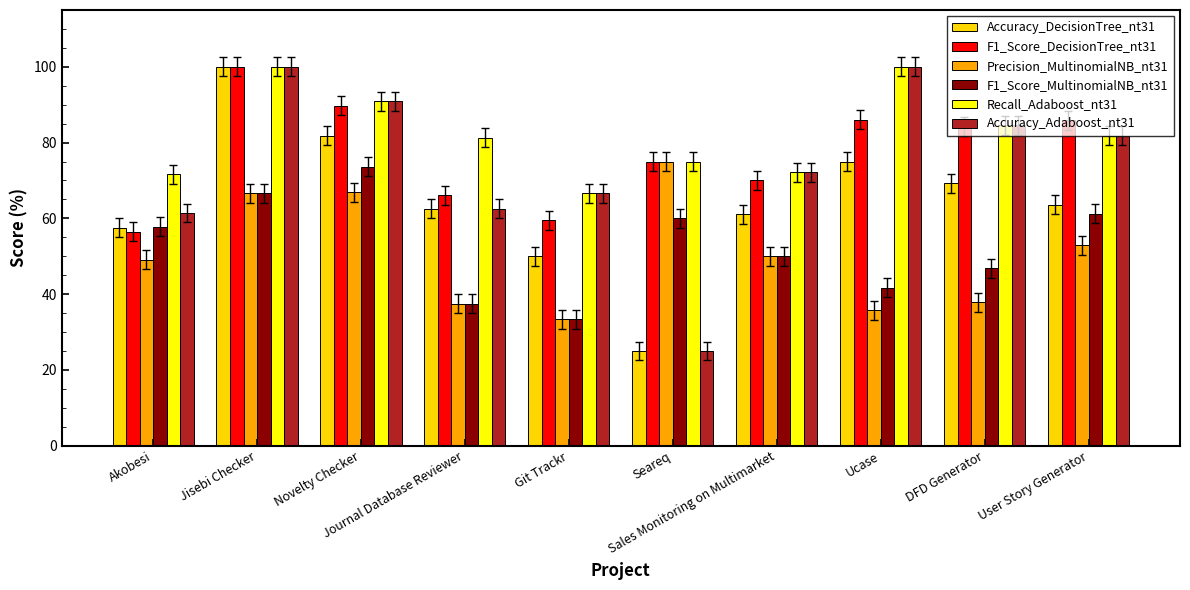

How many series are shown in this chart?

6